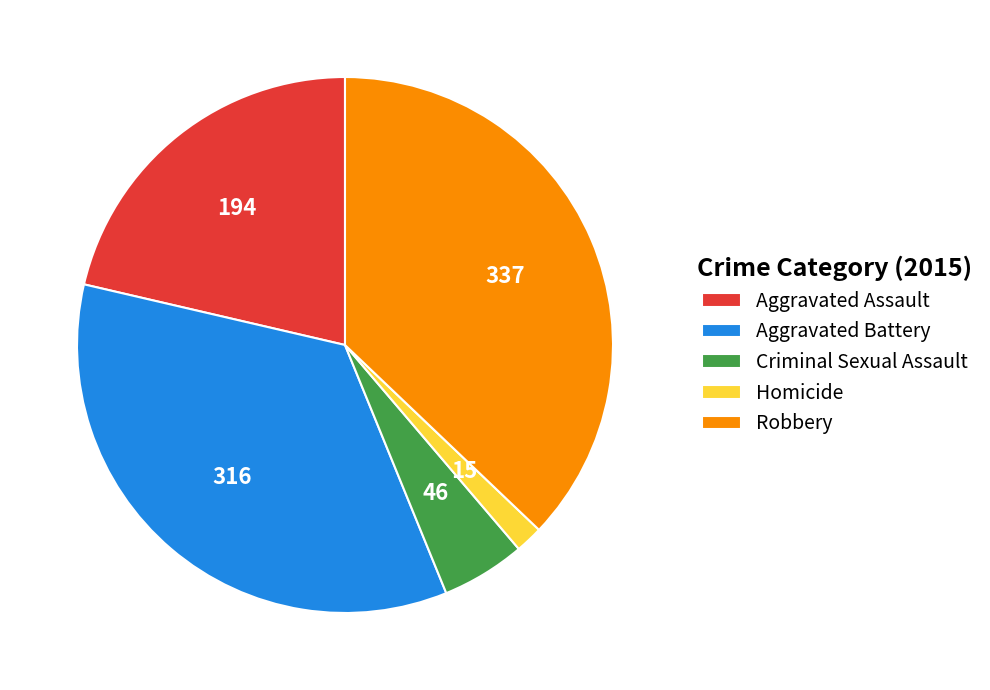

Is the sum of Homicide and Aggravated Battery greater than half?

No